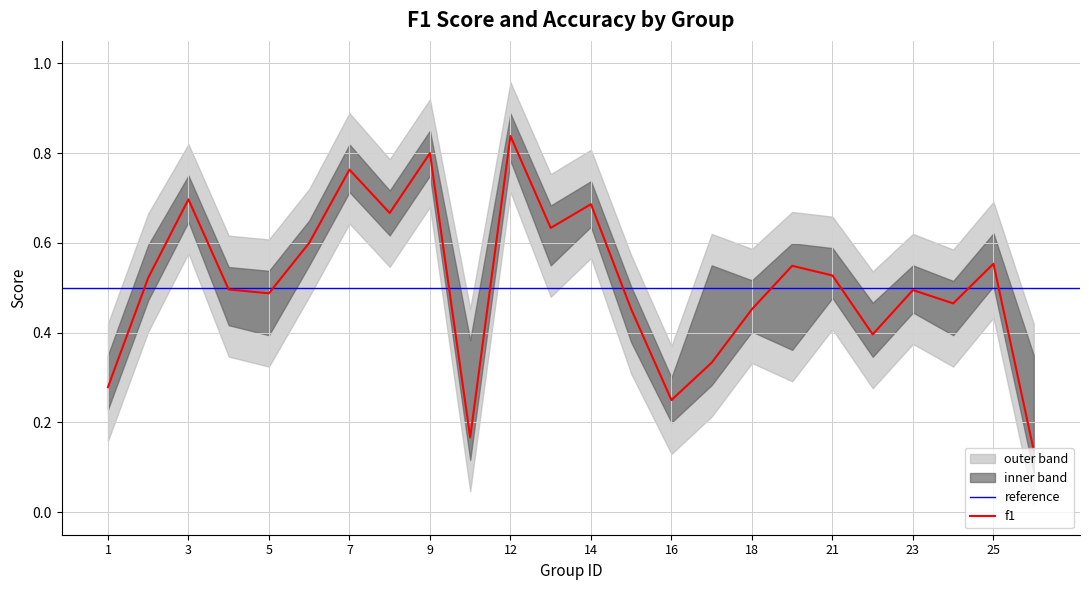

Is it true that the value at 2 is 0.5?

True